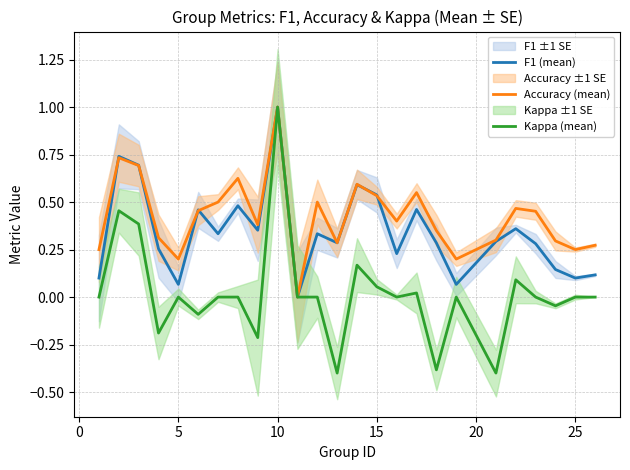

Which category has the highest value in the Accuracy (mean) series?

10